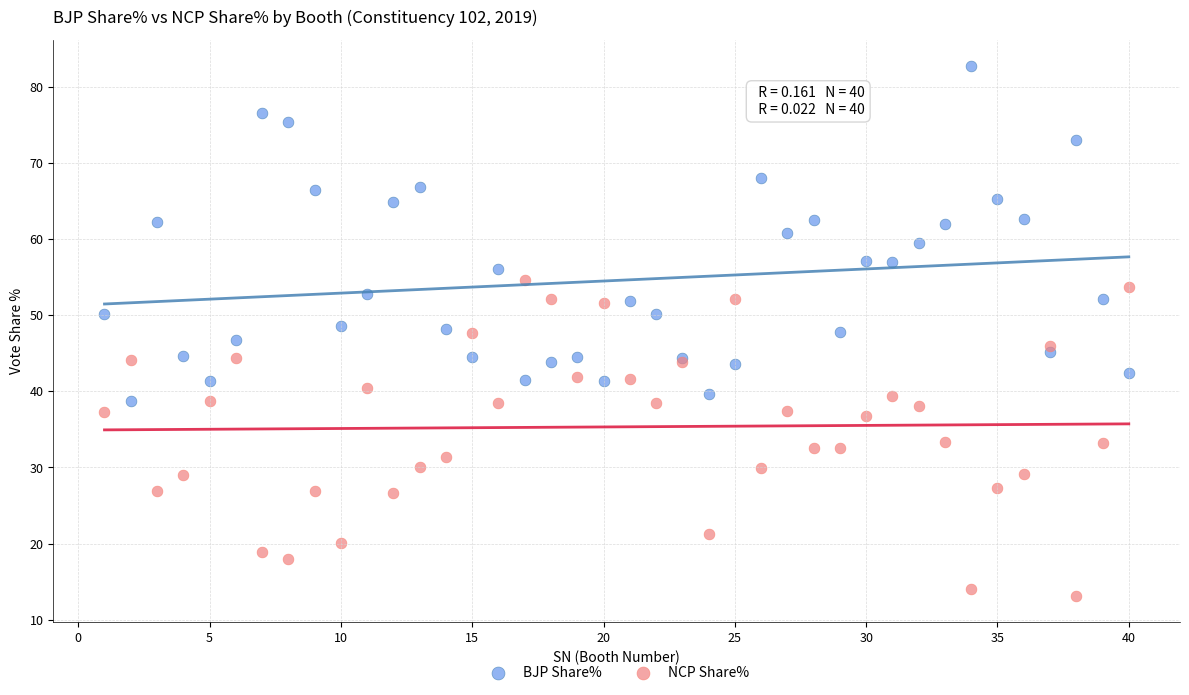

Which series has the largest Y range (max minus min)?

BJP Share%